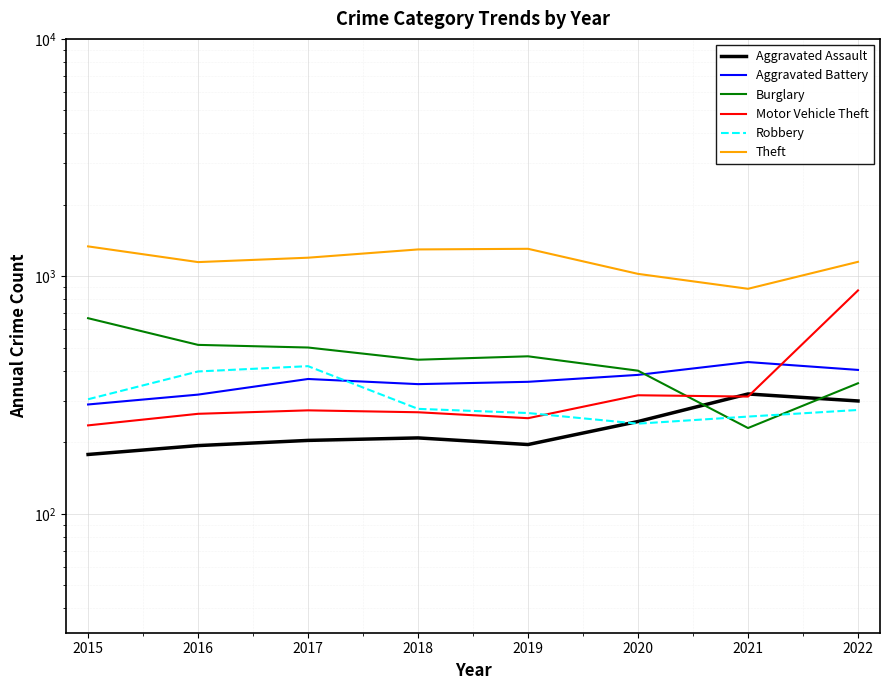

Count the number of data series in this chart.

6